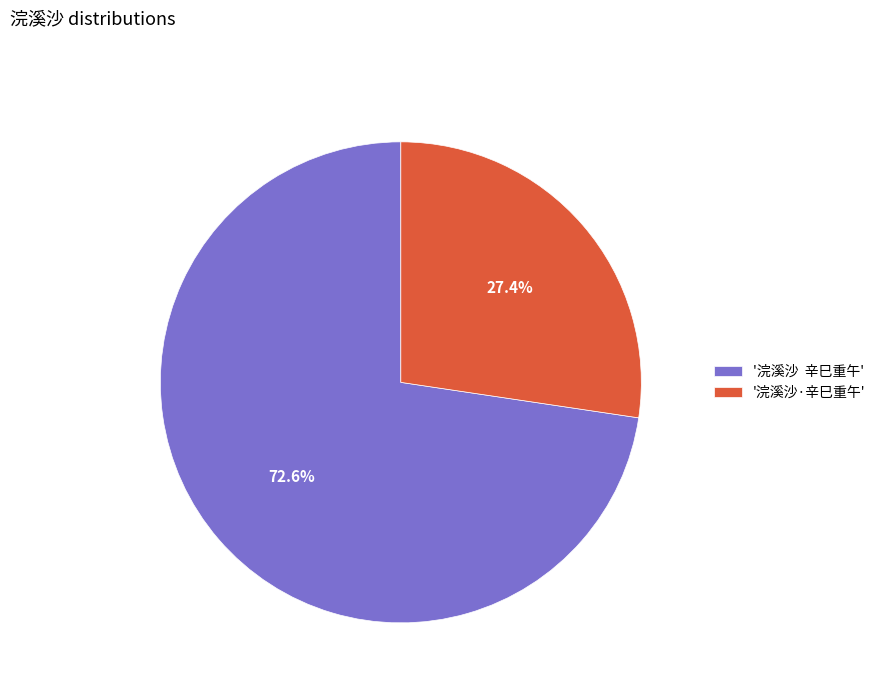

Which category has the smallest portion of the pie?

'浣溪沙·辛巳重午'